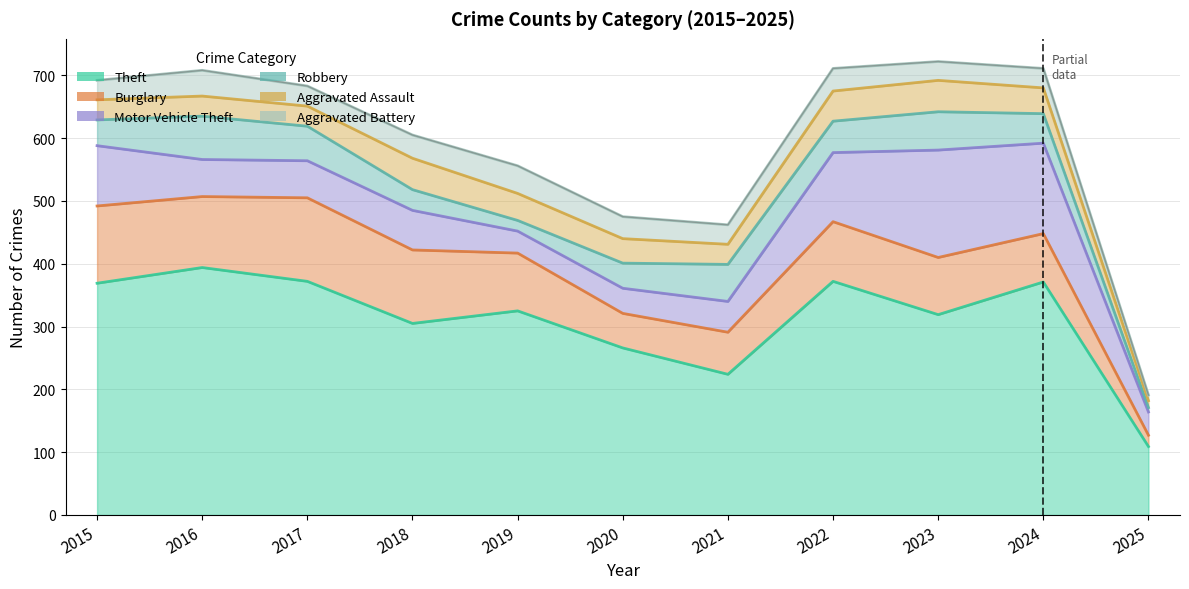

Count the number of data series in this chart.

6